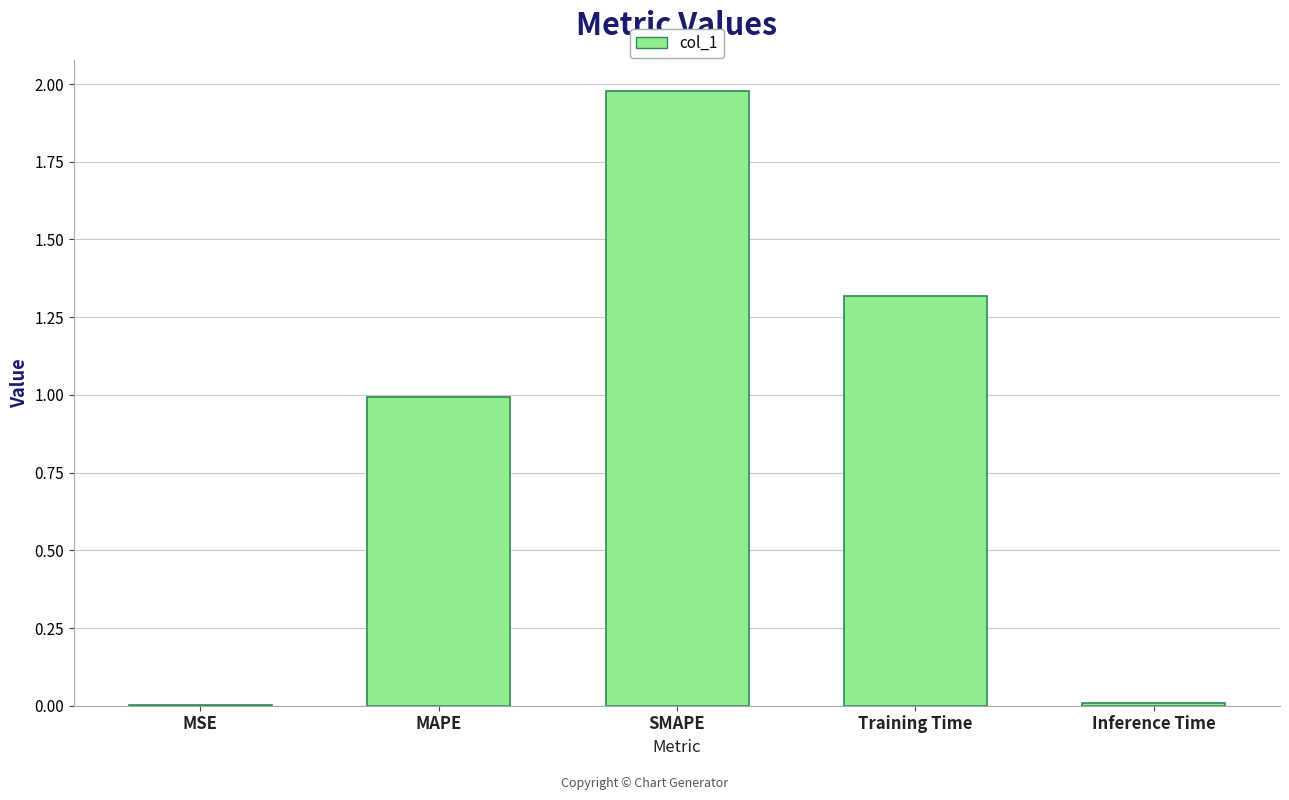

True or false: the data shows 1.3 at MAPE.

False